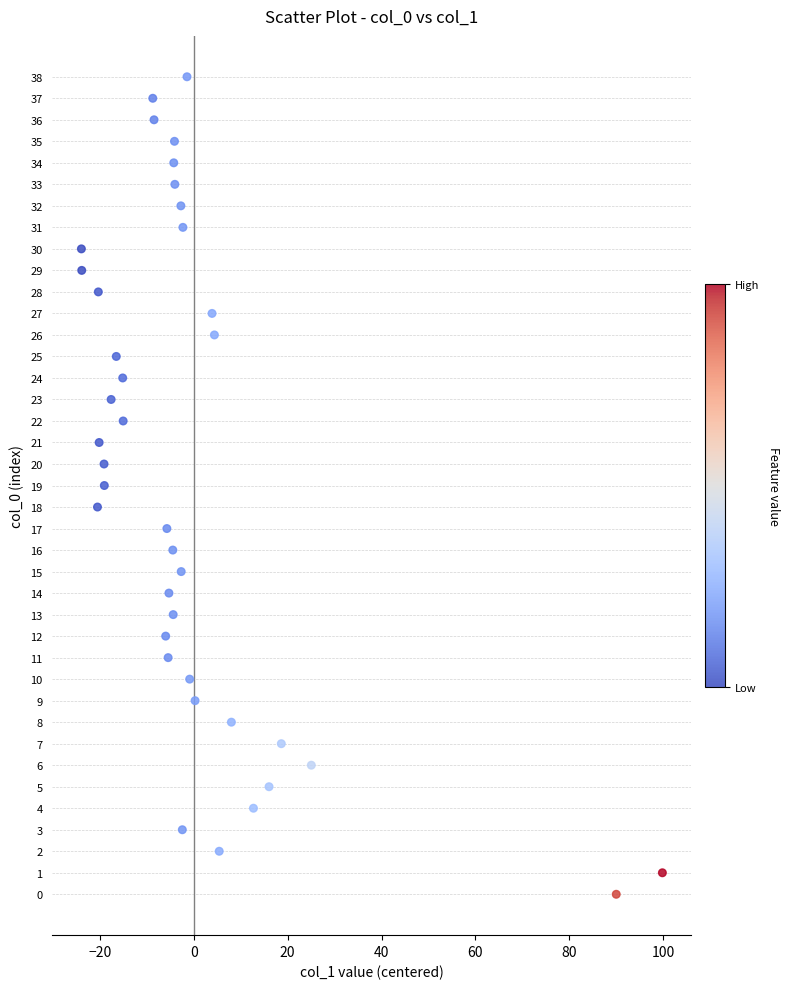

What is the range of Y values (max minus min)?

38